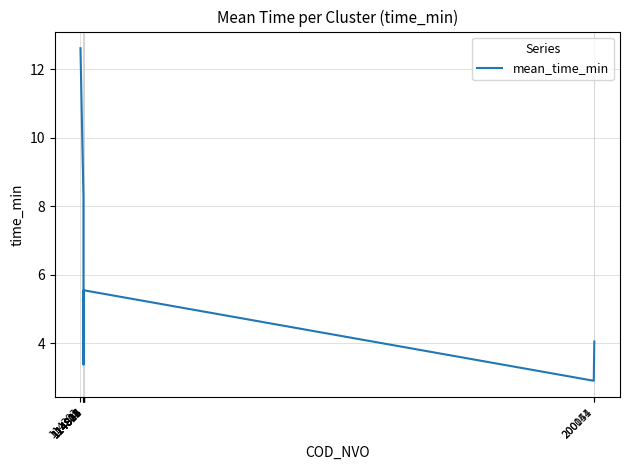

What is the minimum value shown in the chart?

2.9